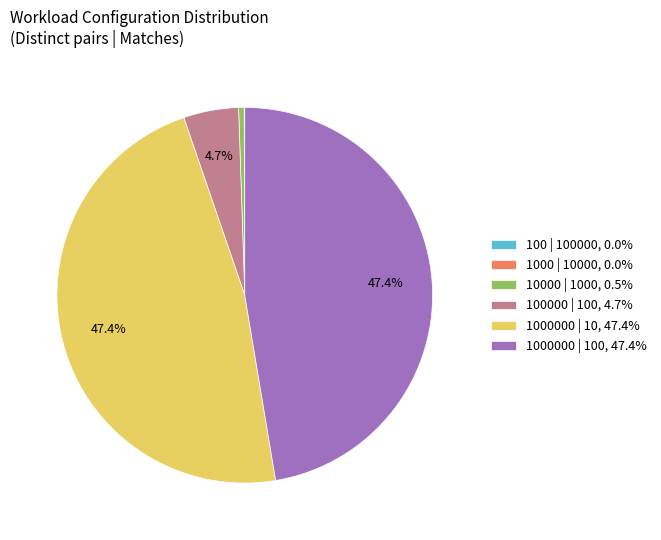

Which has a higher value, 1000000 | 100, 47.4% or 100000 | 100, 4.7%?

1000000 | 100, 47.4%